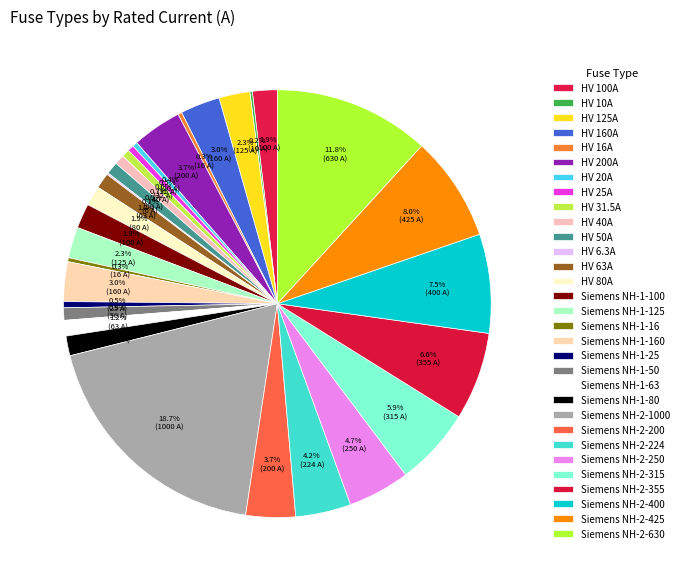

Between HV 10A and Siemens NH-2-425, which is larger?

Siemens NH-2-425